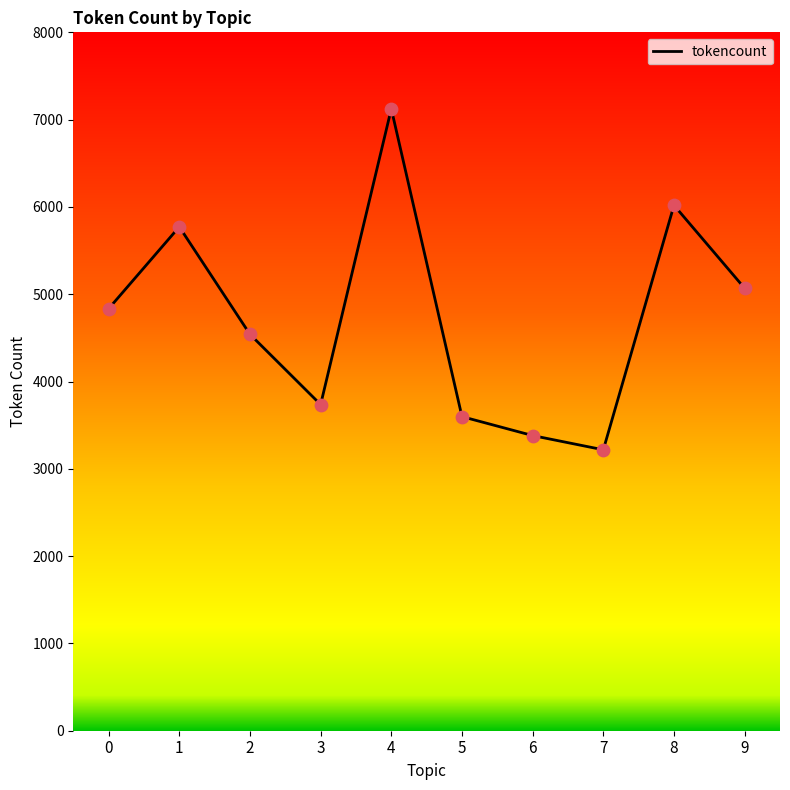

What is the change in value from 2 to 7?

-1323